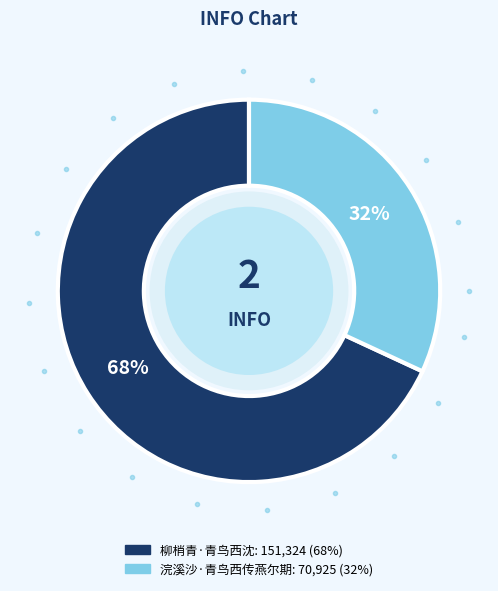

What percentage is the 浣溪沙·青鸟西传燕尔期 slice, to the nearest percent?

32%